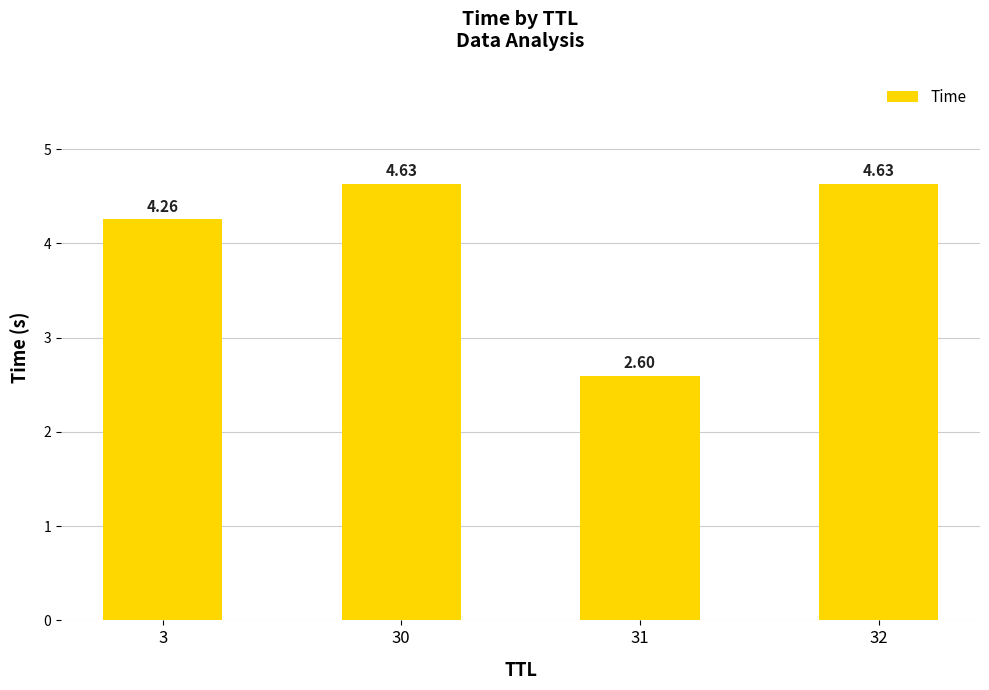

What is the average value?

4.0